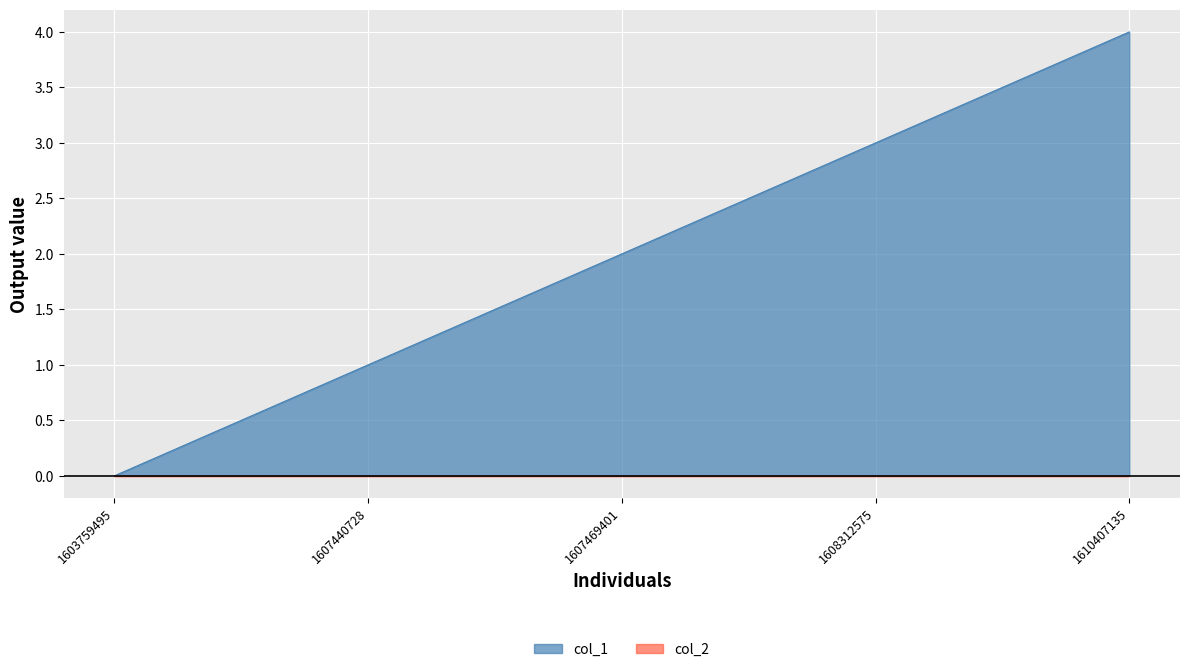

What is the value of the 3rd point from the left?

2